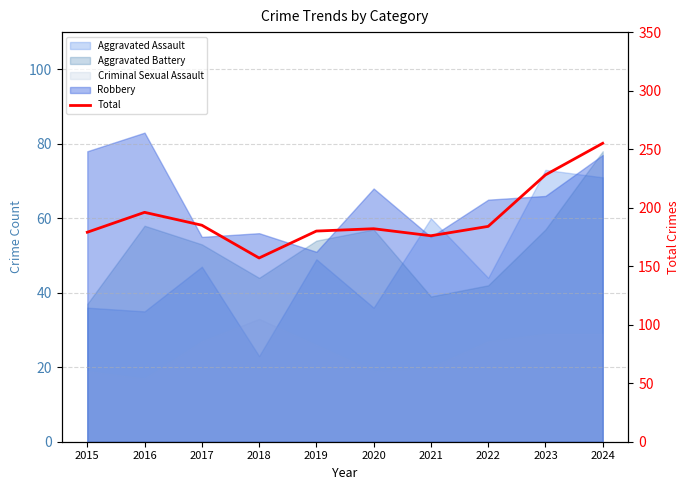

Which category has the lowest value across all series?

2018